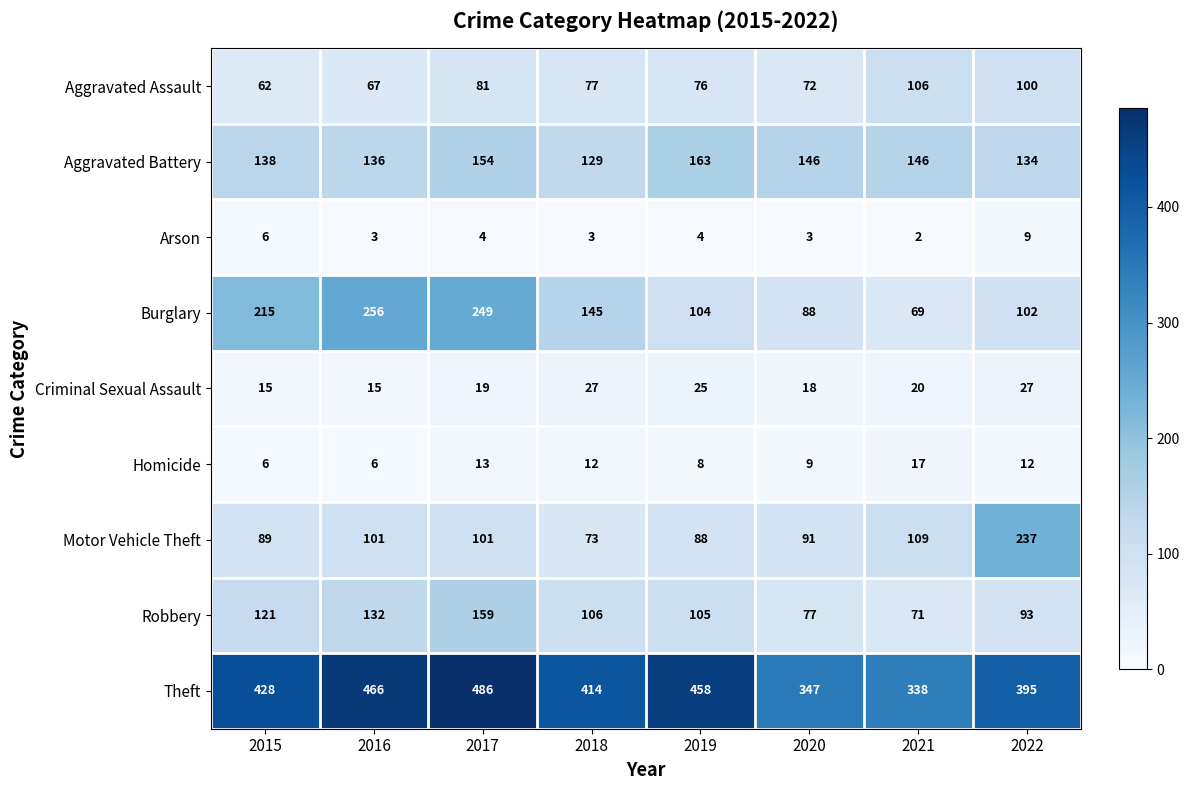

Which series changed the most between 2017 and 2021?

Burglary